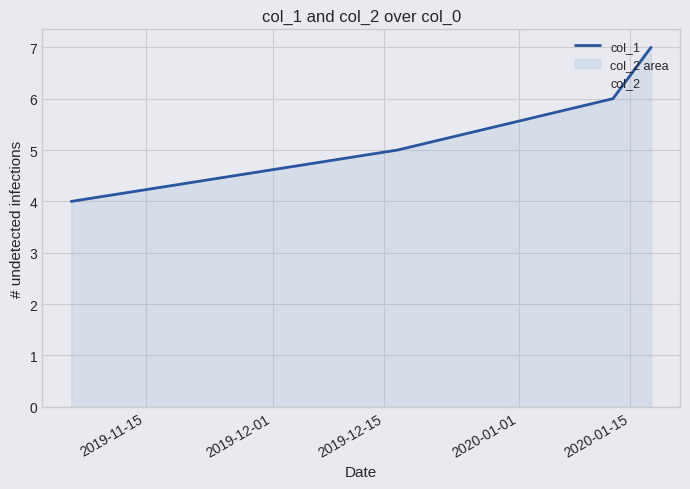

Does the chart have visible grid lines?

Yes